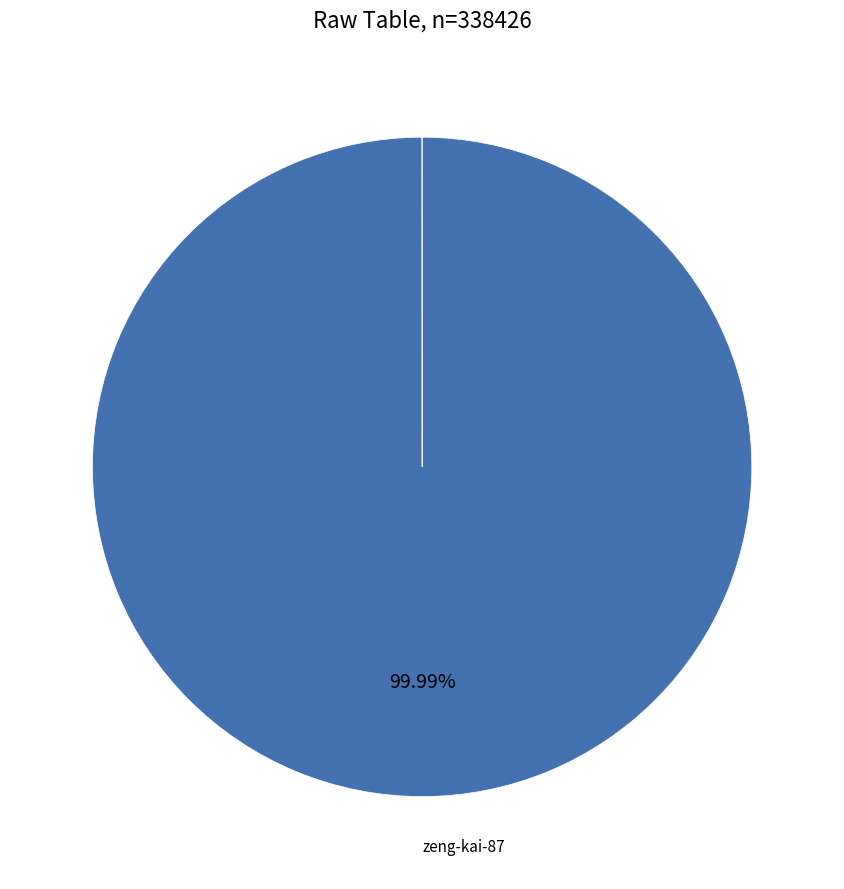

How many segments does this pie chart have?

7